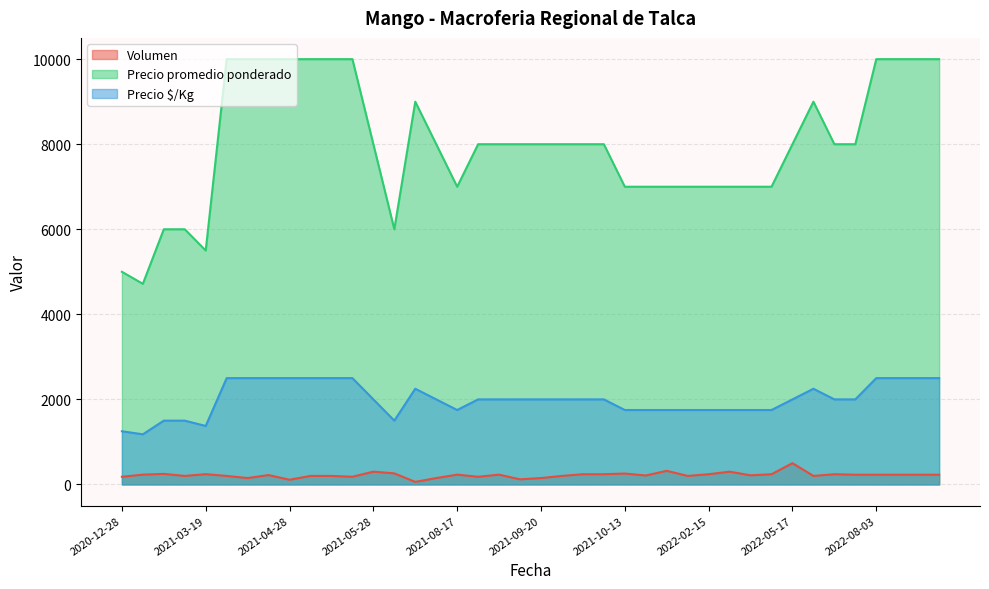

What is the difference between the highest and lowest values at 2021-09-21?

7800